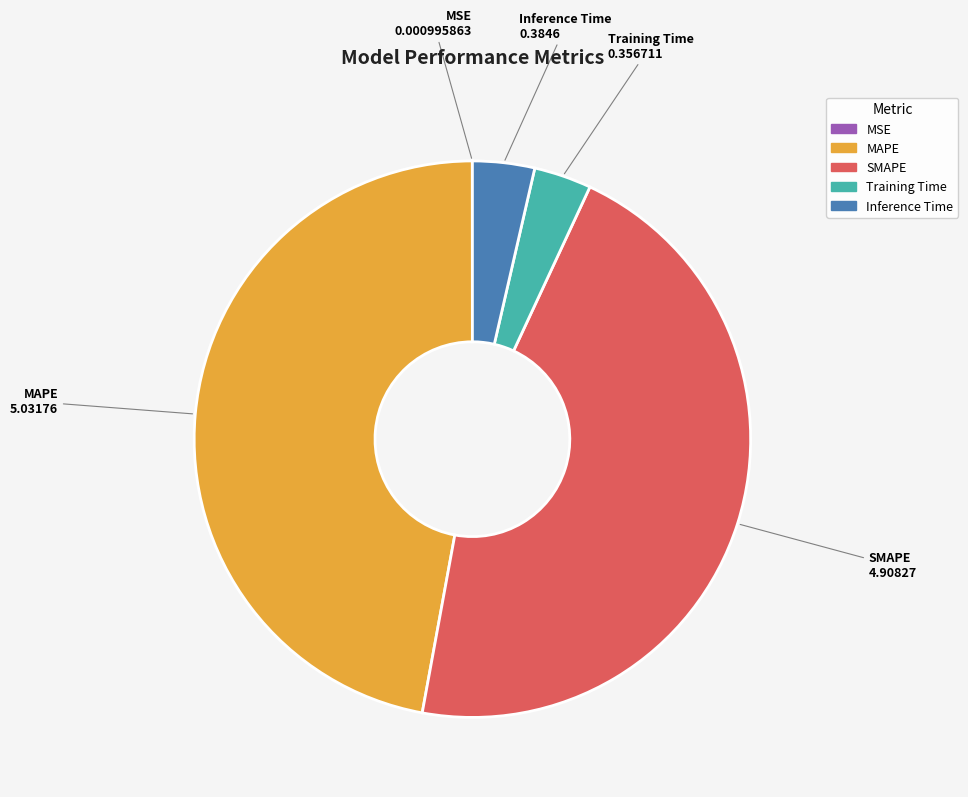

True or false: Inference Time accounts for 4% of the total.

True